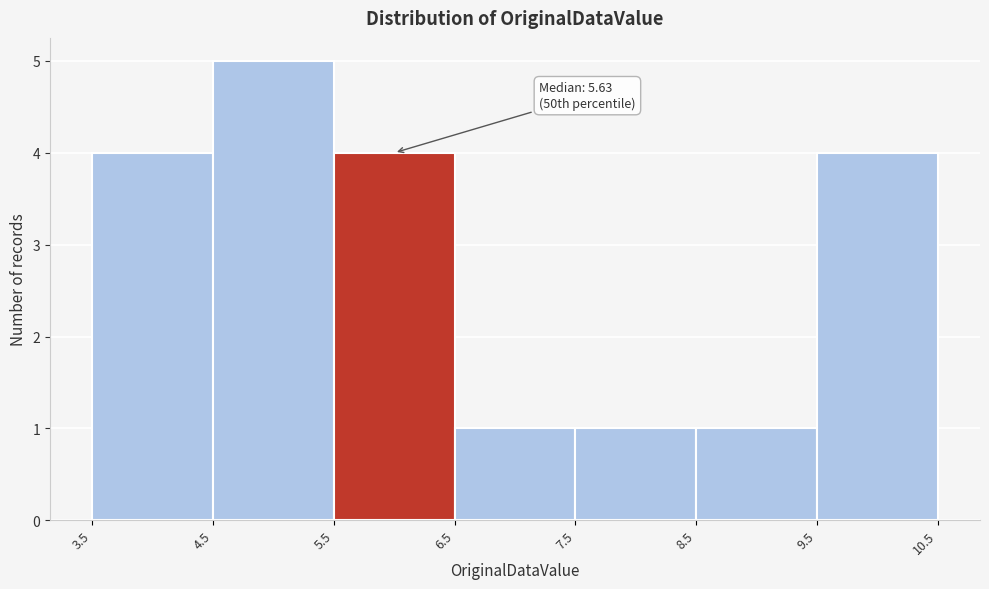

Which range on the x-axis has the tallest bar?

4.5 to 5.5